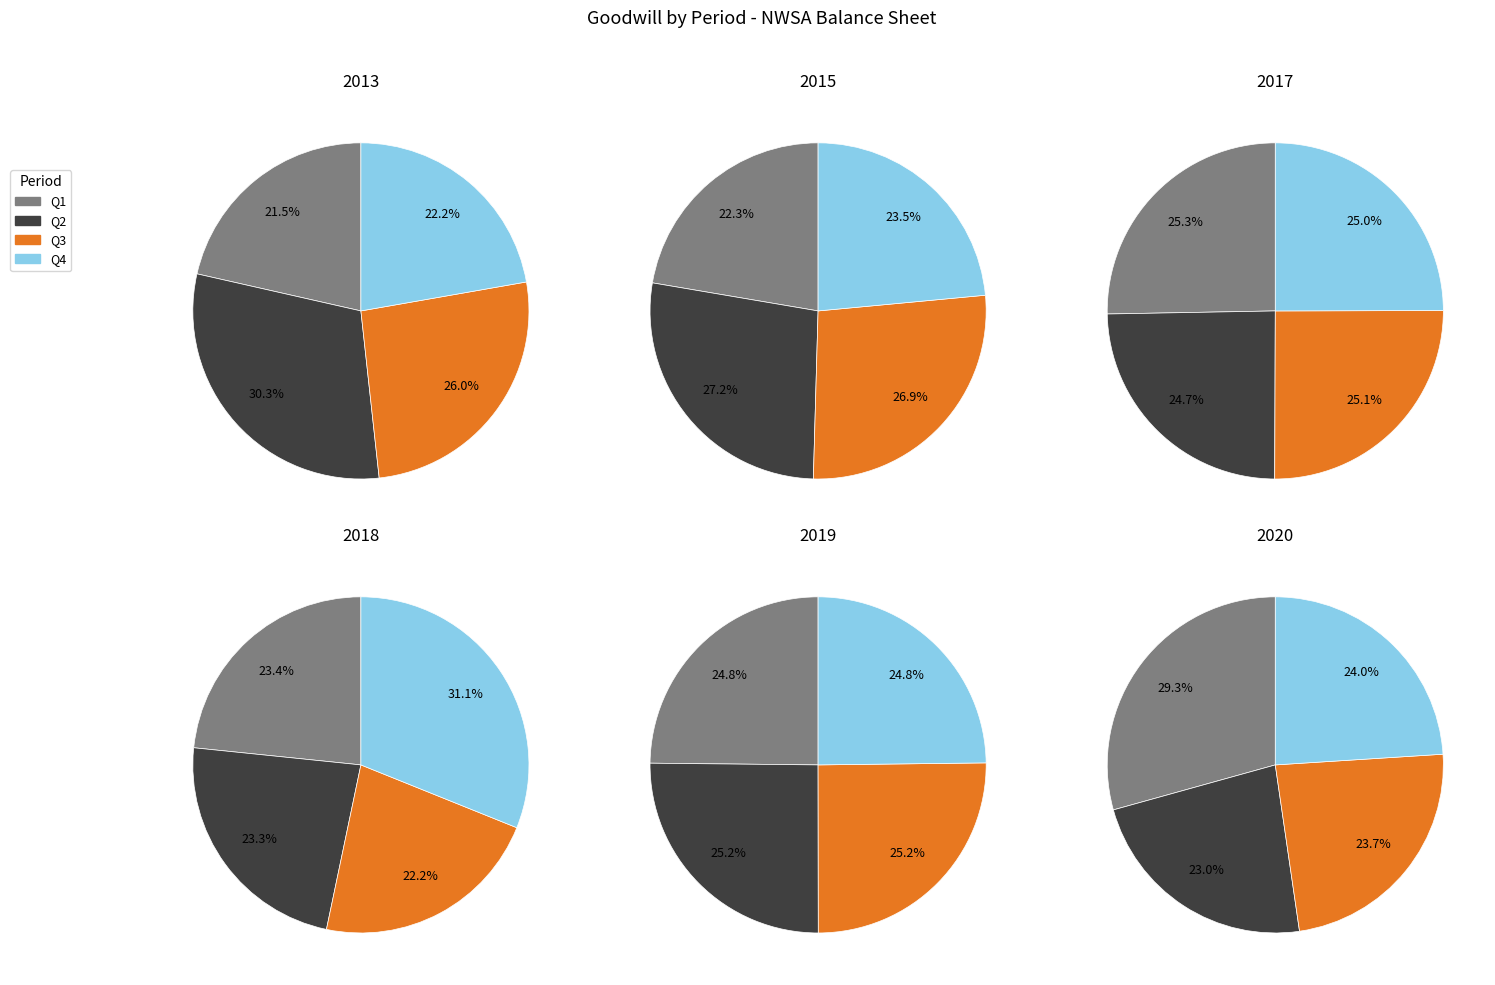

To the nearest percent, what is the combined percentage of Q1 and Q3?

96%